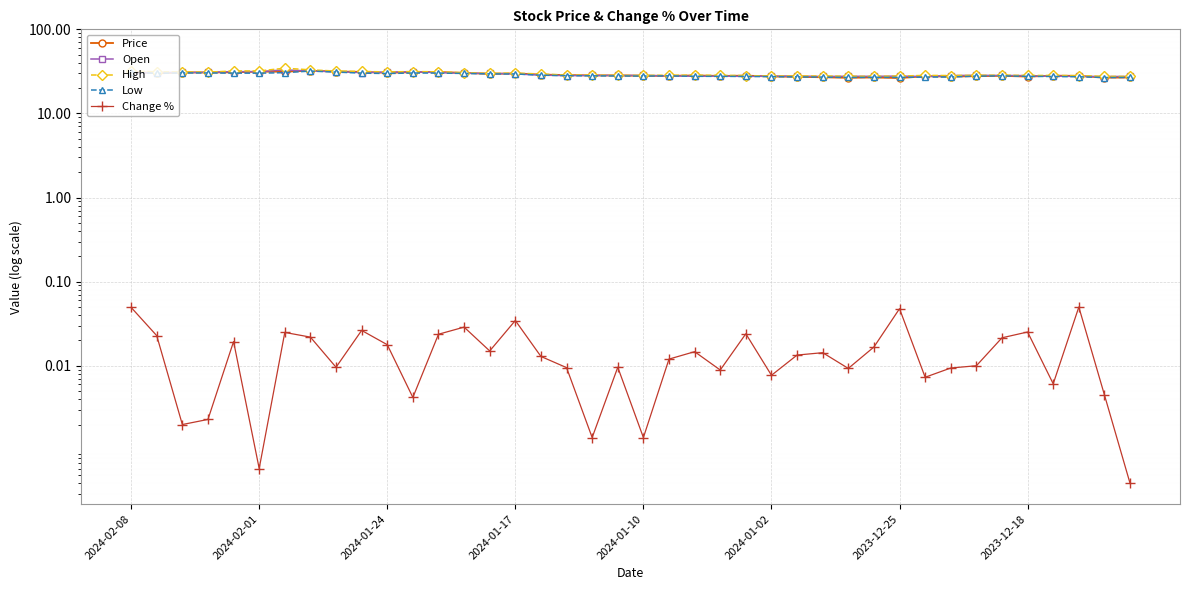

Is it true that Price equals 26.9 at 27?

True